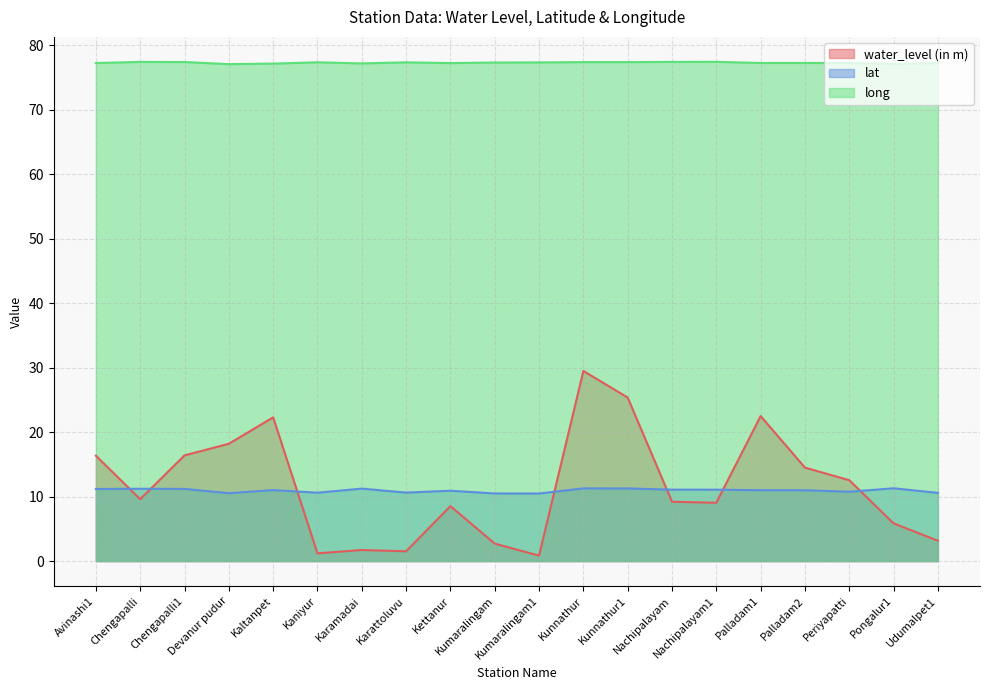

Reading left to right, what are all the values shown in this chart?

water_level (in m): 16.4	9.6	16.4	18.2	22.3	1.2	1.7	1.5	8.5	2.7	0.8	29.5	25.4	9.2	9.1	22.5	14.5	12.6	5.8	3.2
lat: 11.2	11.2	11.2	10.5	11.0	10.6	11.2	10.6	10.9	10.5	10.5	11.3	11.3	11.1	11.1	11.0	11.0	10.8	11.3	10.6
long: 77.3	77.4	77.4	77.1	77.2	77.4	77.2	77.4	77.3	77.3	77.4	77.4	77.4	77.4	77.5	77.3	77.3	77.3	77.1	77.2